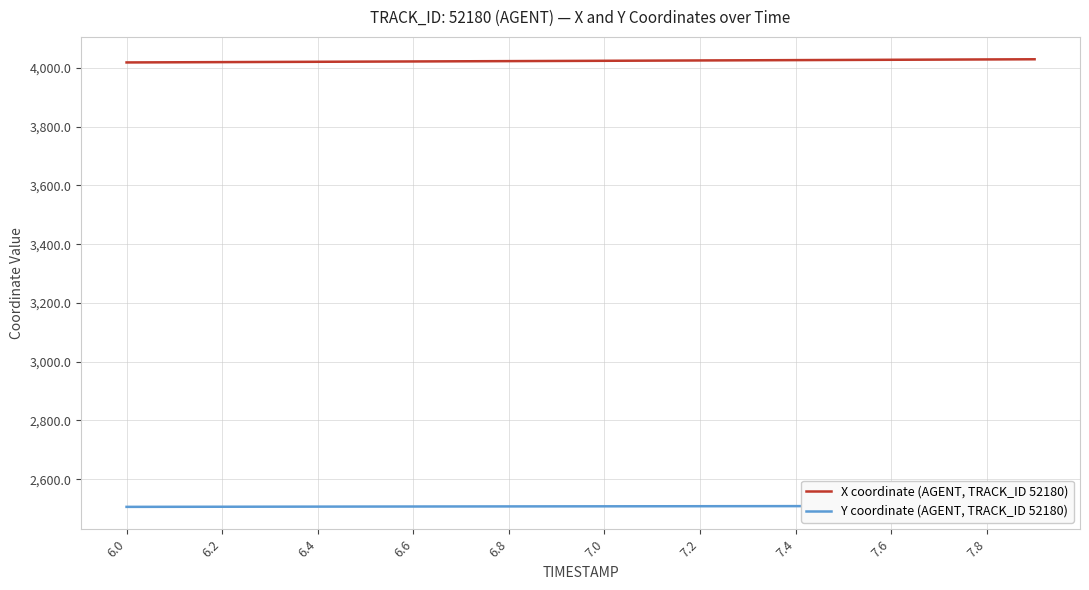

What is the maximum value for X coordinate (AGENT, TRACK_ID 52180)?

4029.5